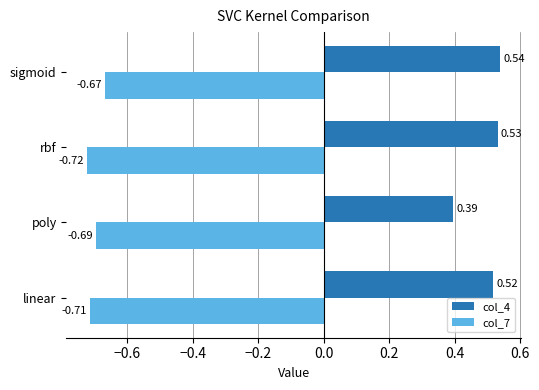

At which category is the sum across all series the highest?

sigmoid